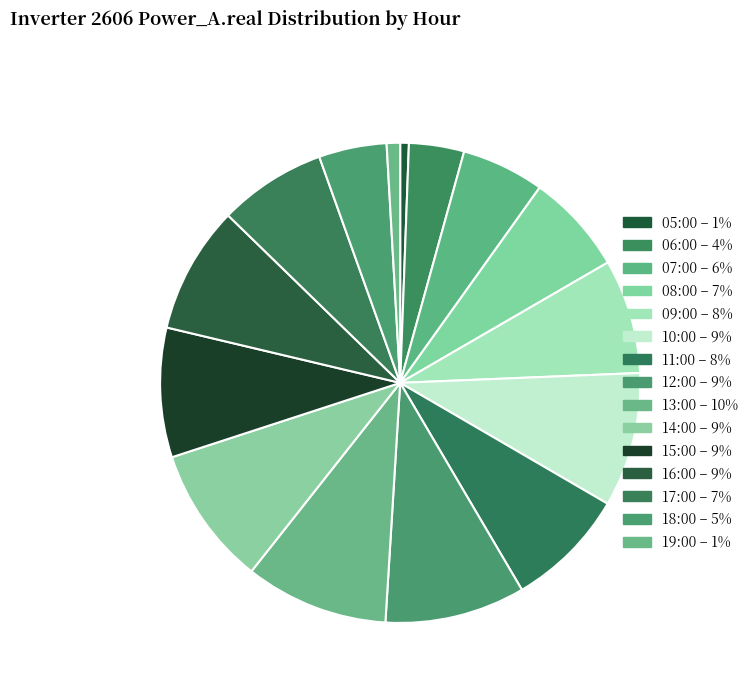

How many slices are in this pie chart?

15